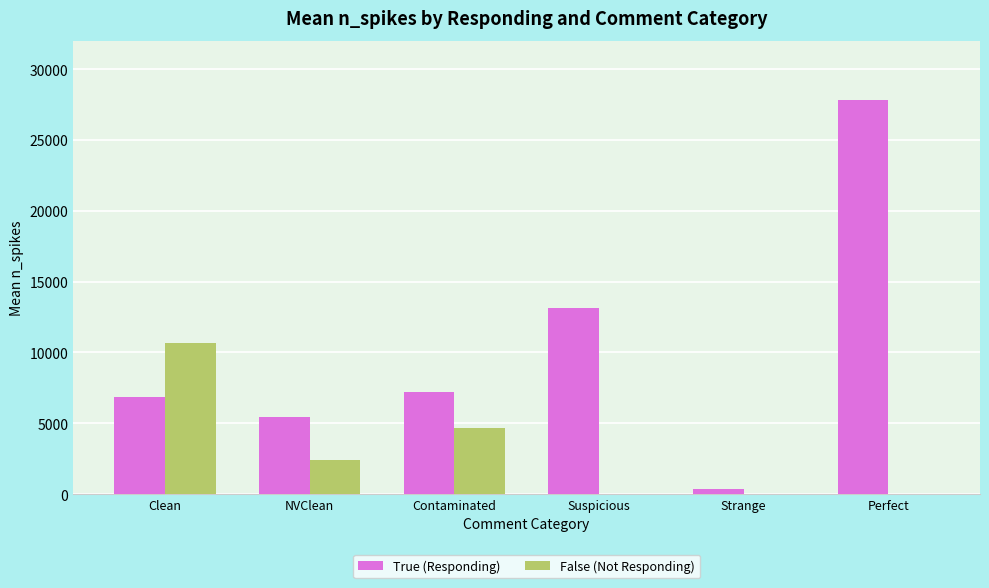

Between NVClean and Perfect, which series saw the biggest shift?

True (Responding)